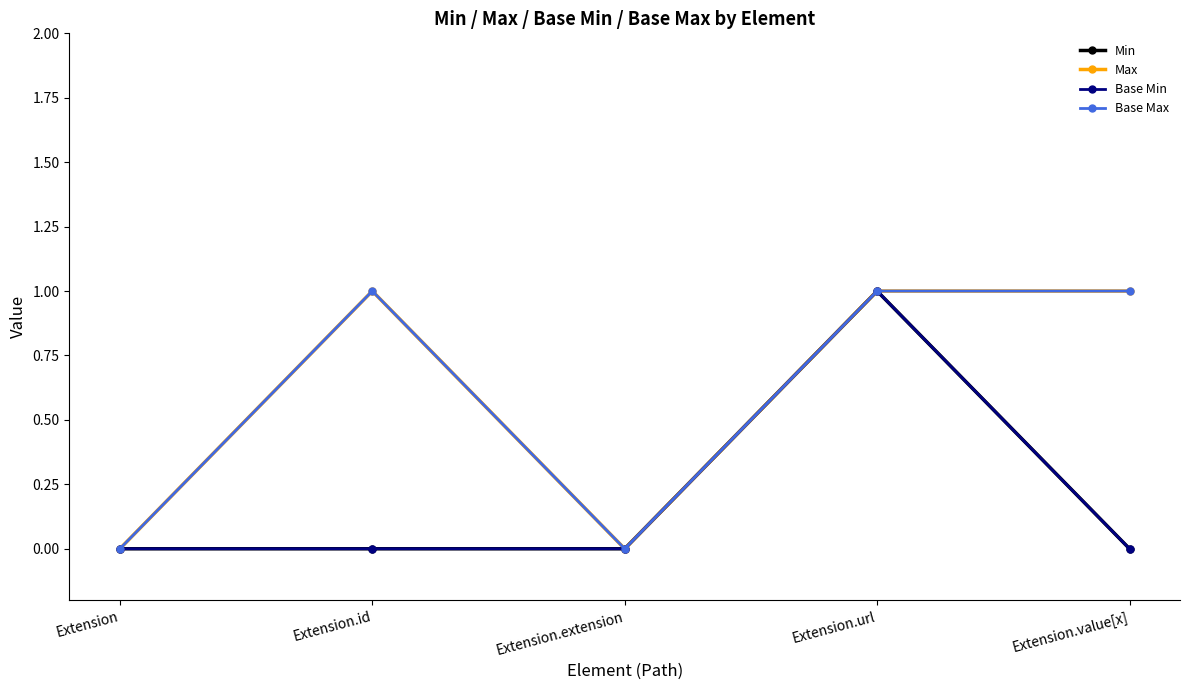

Rank the series at Extension.id from highest to lowest value.

Max, Base Max, Min, Base Min